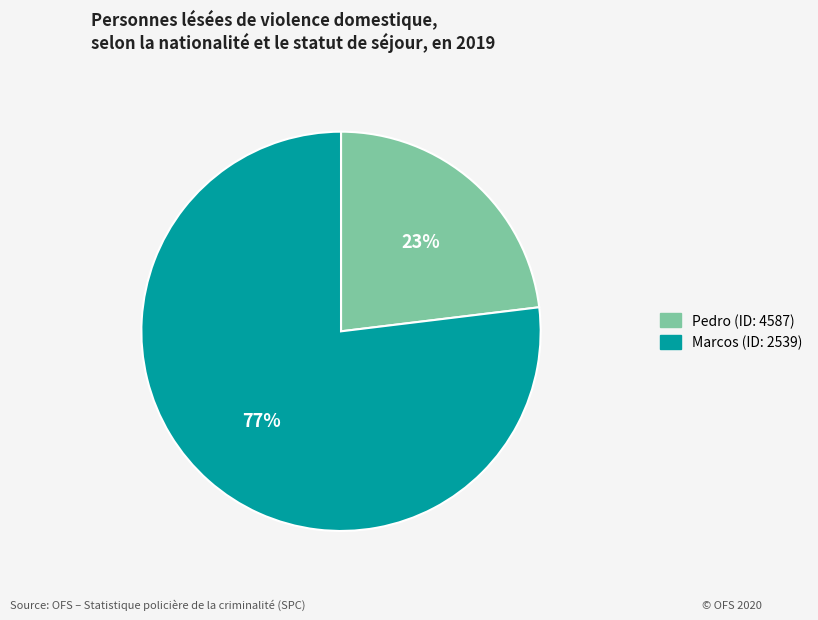

Count the number of slices in the pie.

2